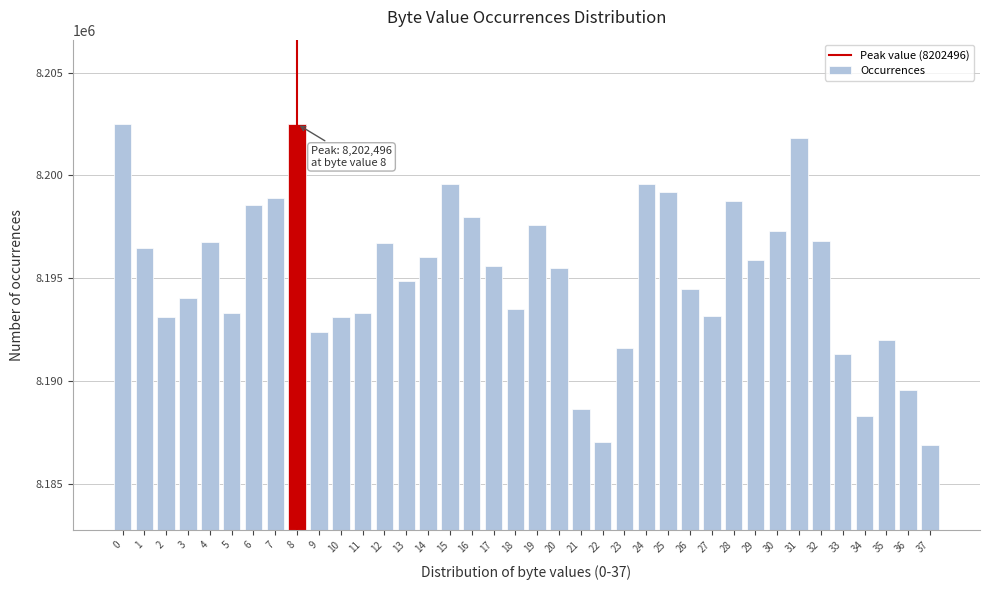

What is the difference between the values at 30 and 12?

573